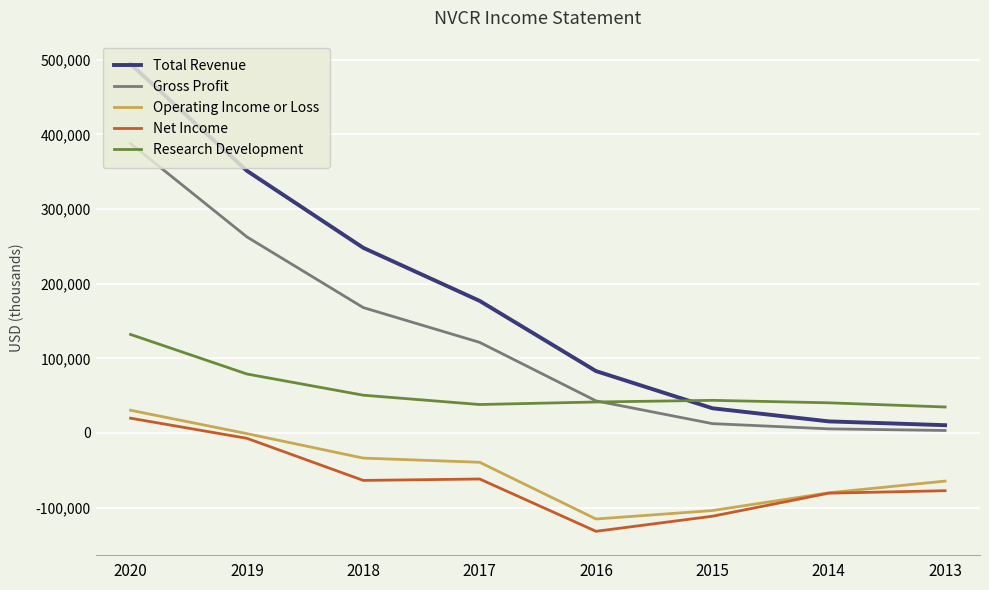

How many lines are shown in the chart?

5